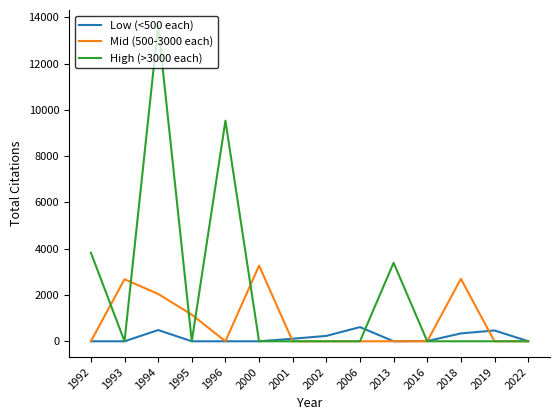

How many lines are shown in the chart?

3